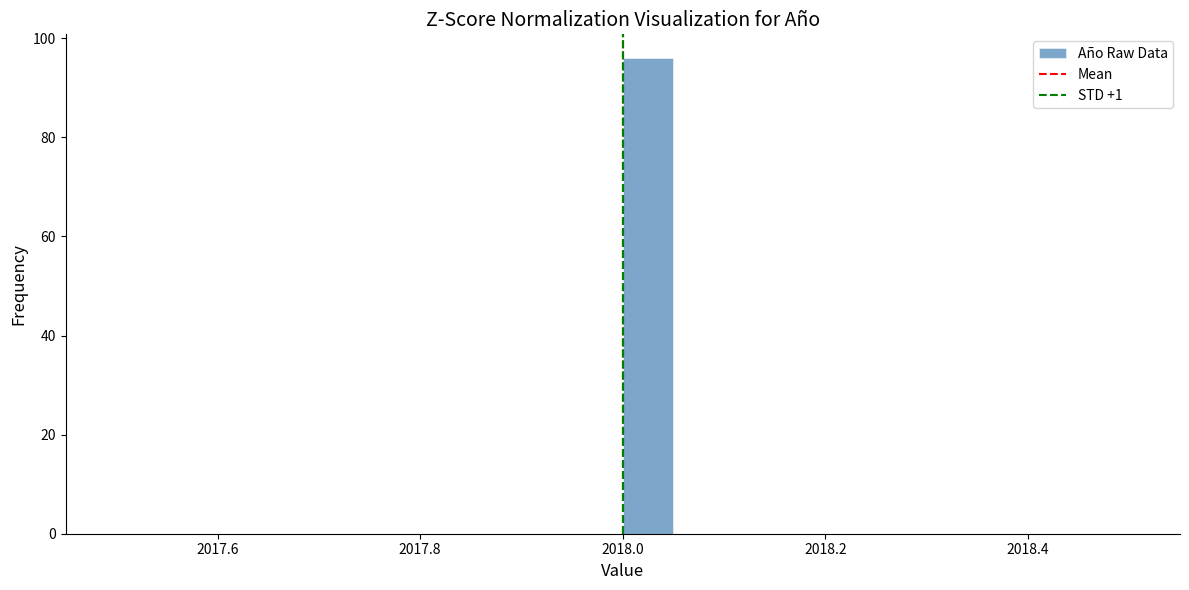

Read against the x-axis, roughly where is the centre of the tallest bar?

2018.02